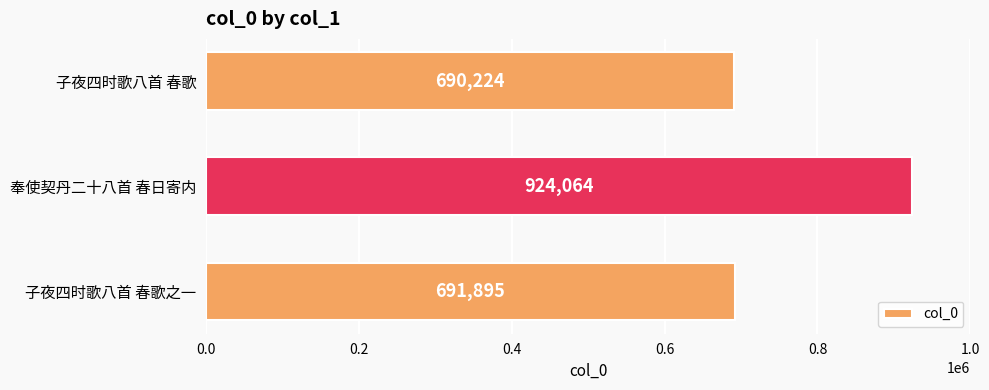

What is the difference between the second highest and minimum values?

1671